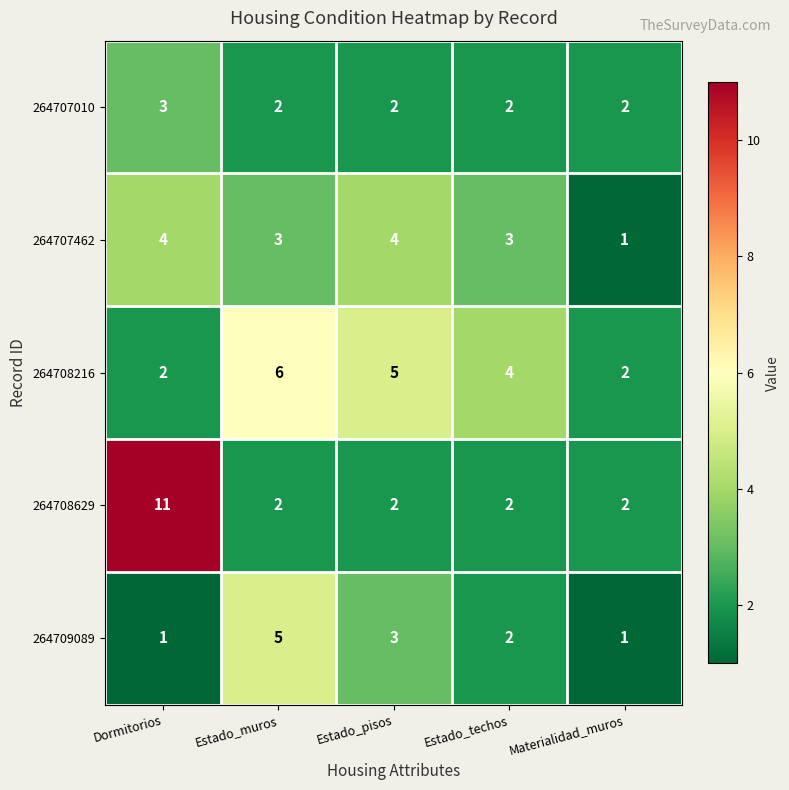

Is the value of 264709089 at Dormitorios greater than the value of 264708216 at Estado_techos?

No